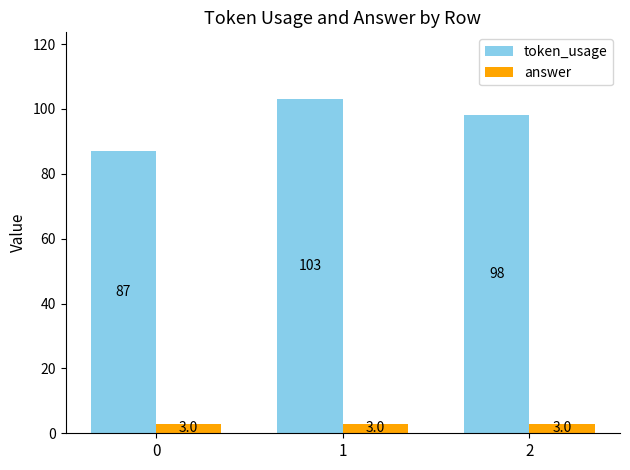

Where does the token_usage series first go above 98?

1